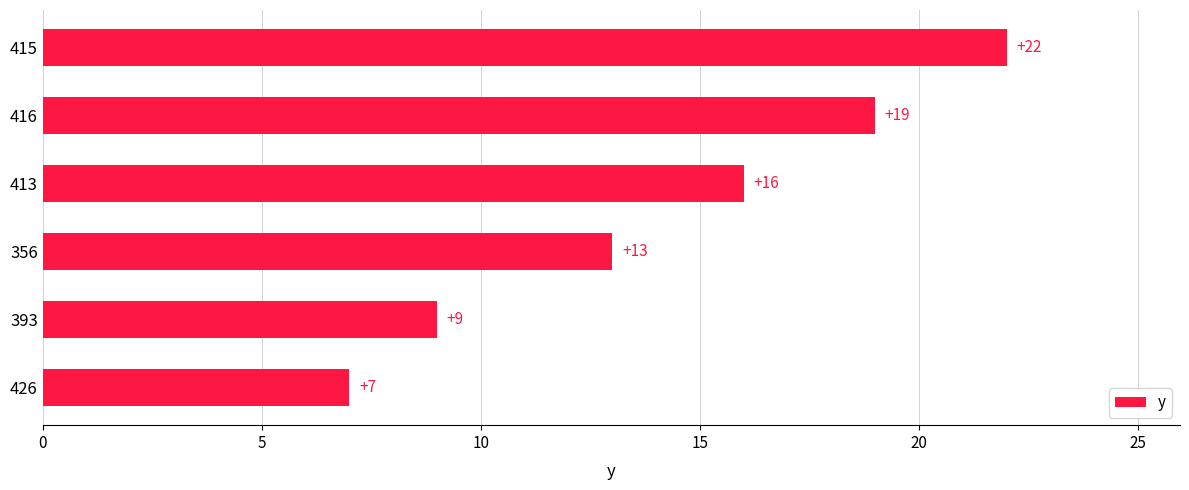

Which has a higher value, 415 or 393?

415